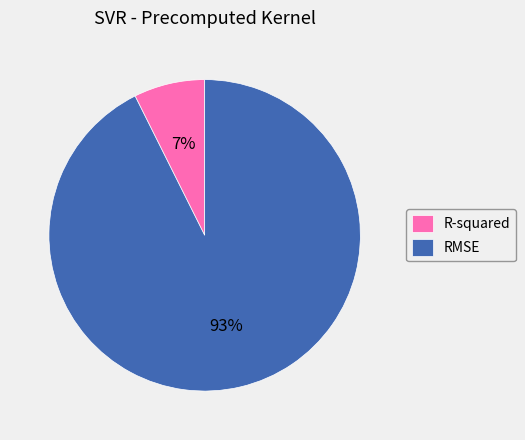

Does any single category account for the majority?

Yes